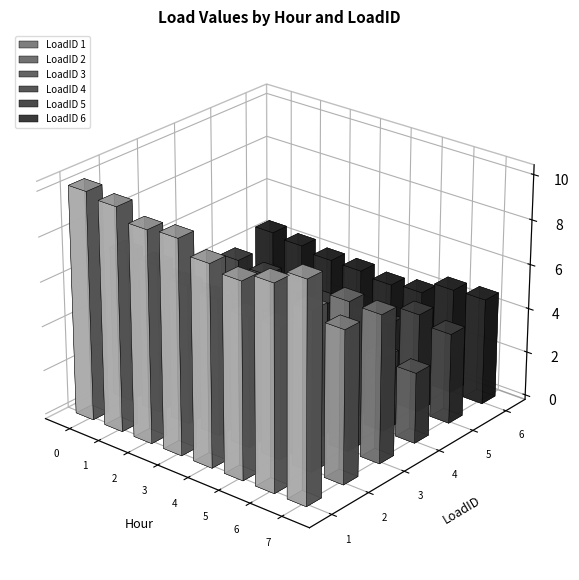

How many data points in 1 are above 9?

6